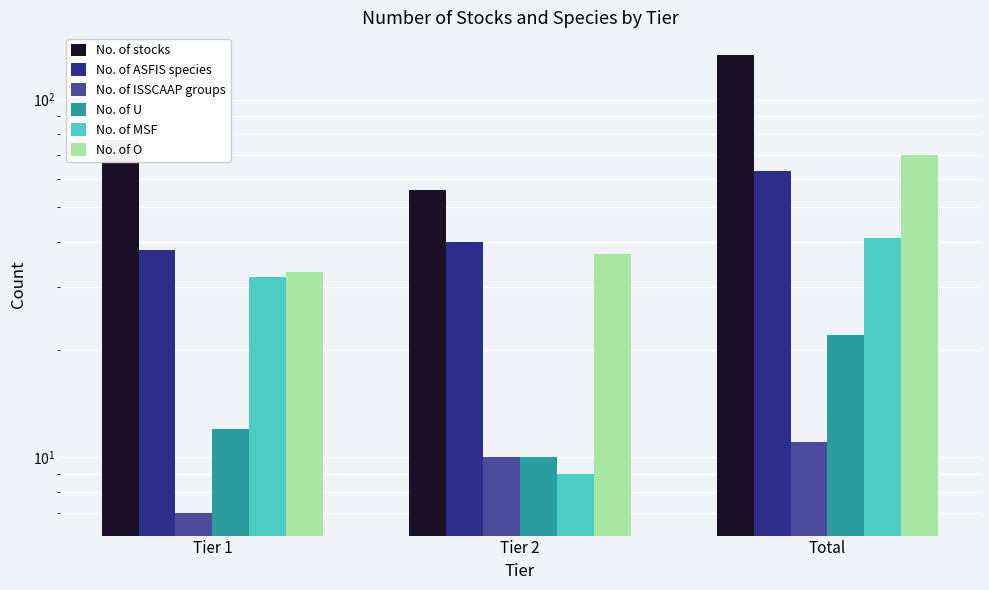

Does the chart contain stacked bars?

No